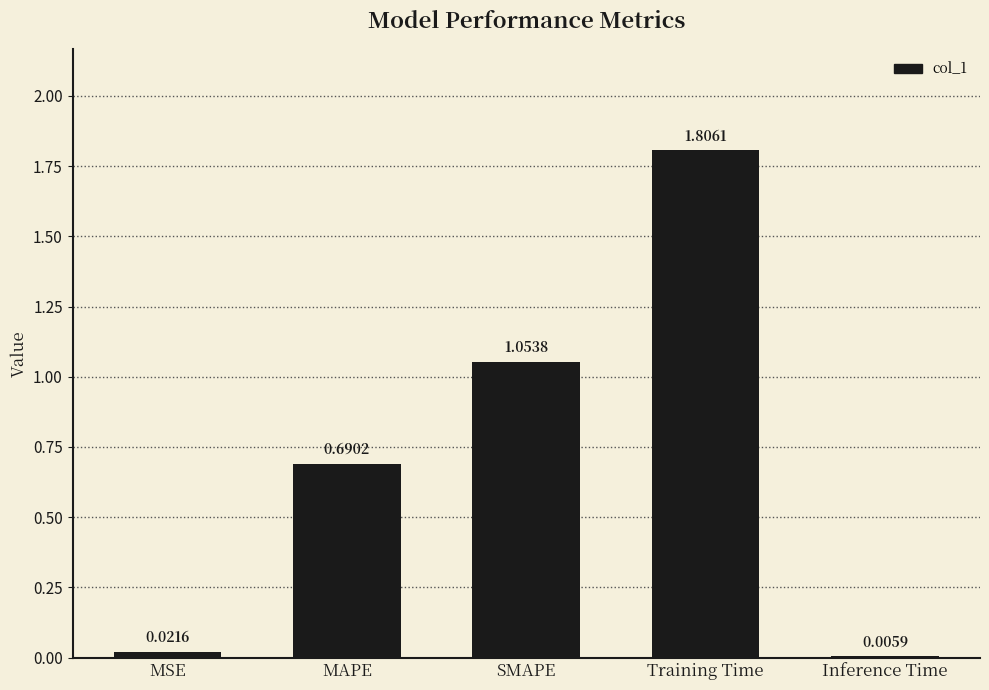

Which category has the highest value across all series?

Training Time